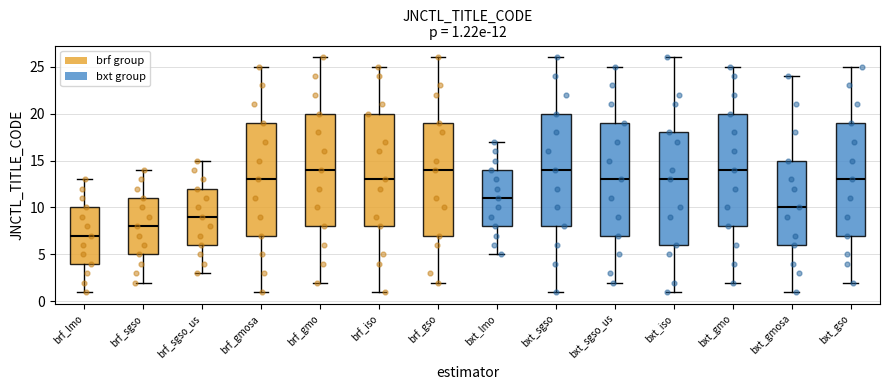

Which box's median line is the lowest?

brf_lmo